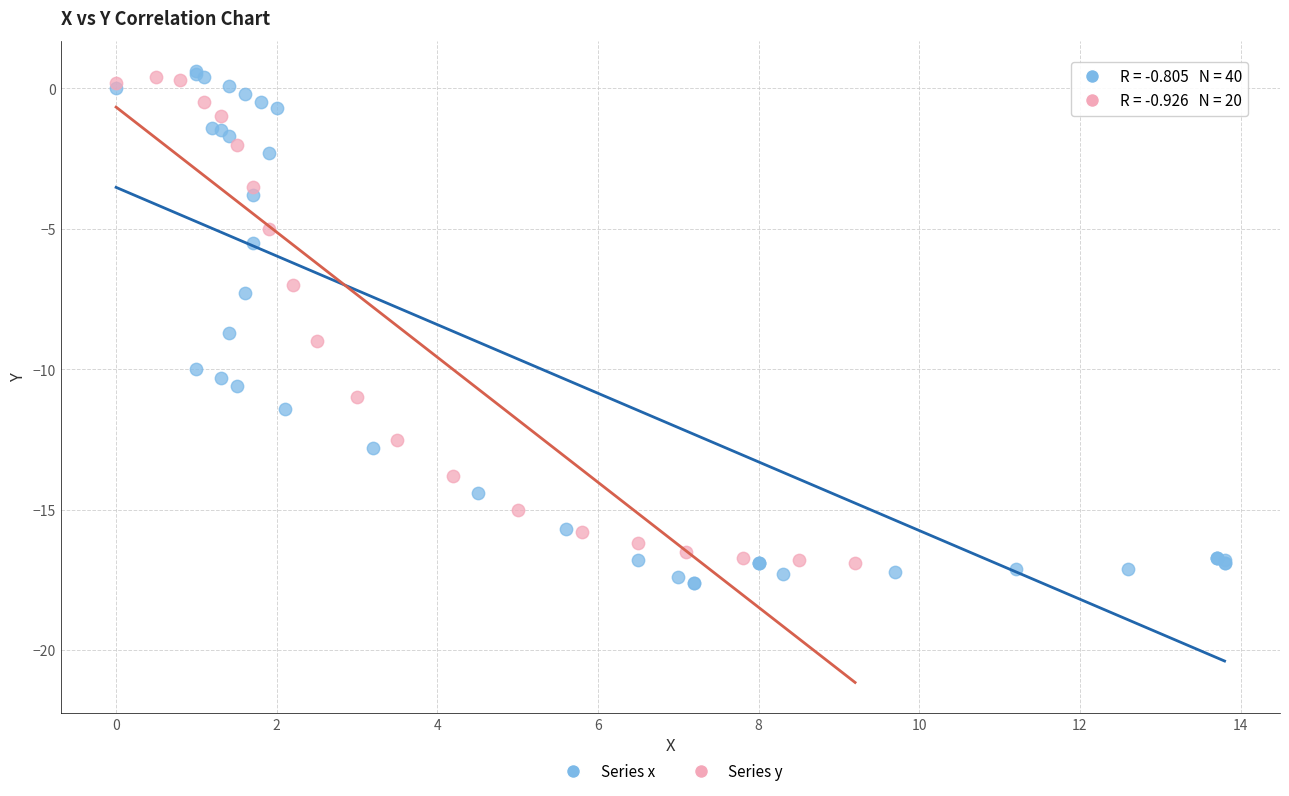

Which series has the widest spread of Y values?

Series x